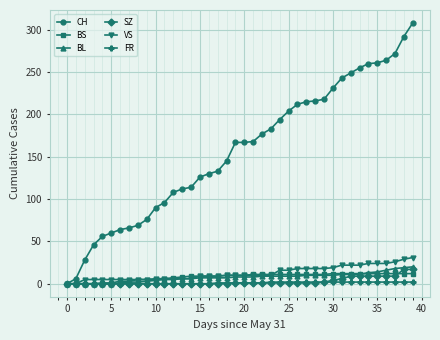

Which series has the widest spread of values?

CH